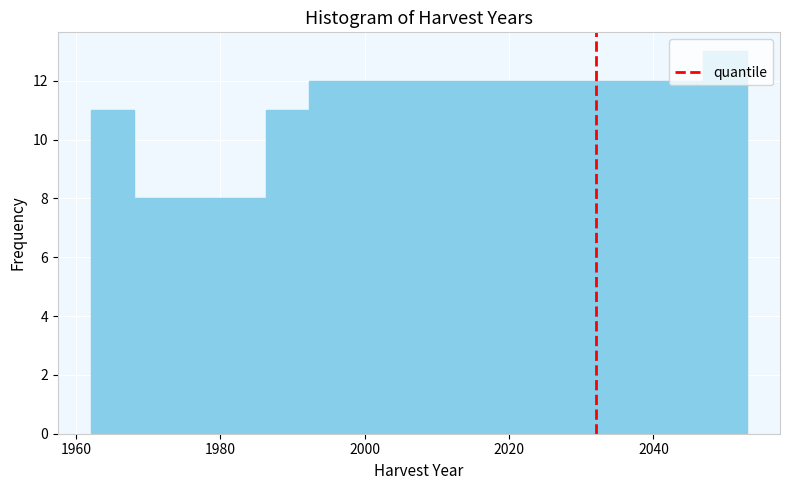

Around what value on the x-axis is the tallest bar? Give the approximate position of its centre, as read against the axis.

2050